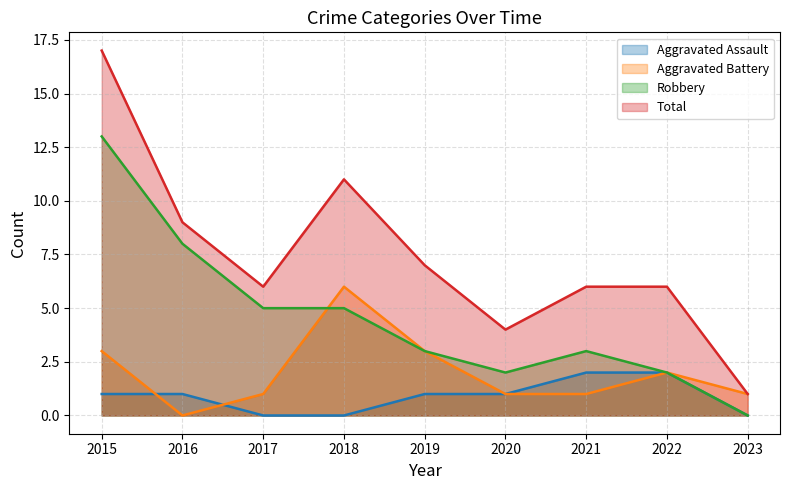

What is the sum of all Robbery values?

41